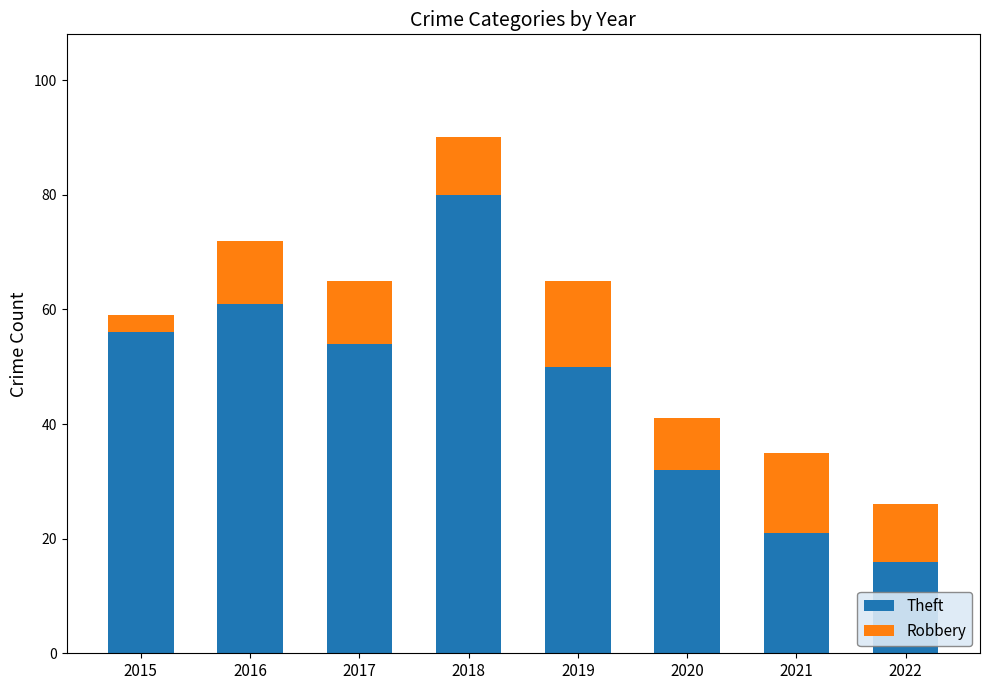

How many distinct data groups are displayed?

2